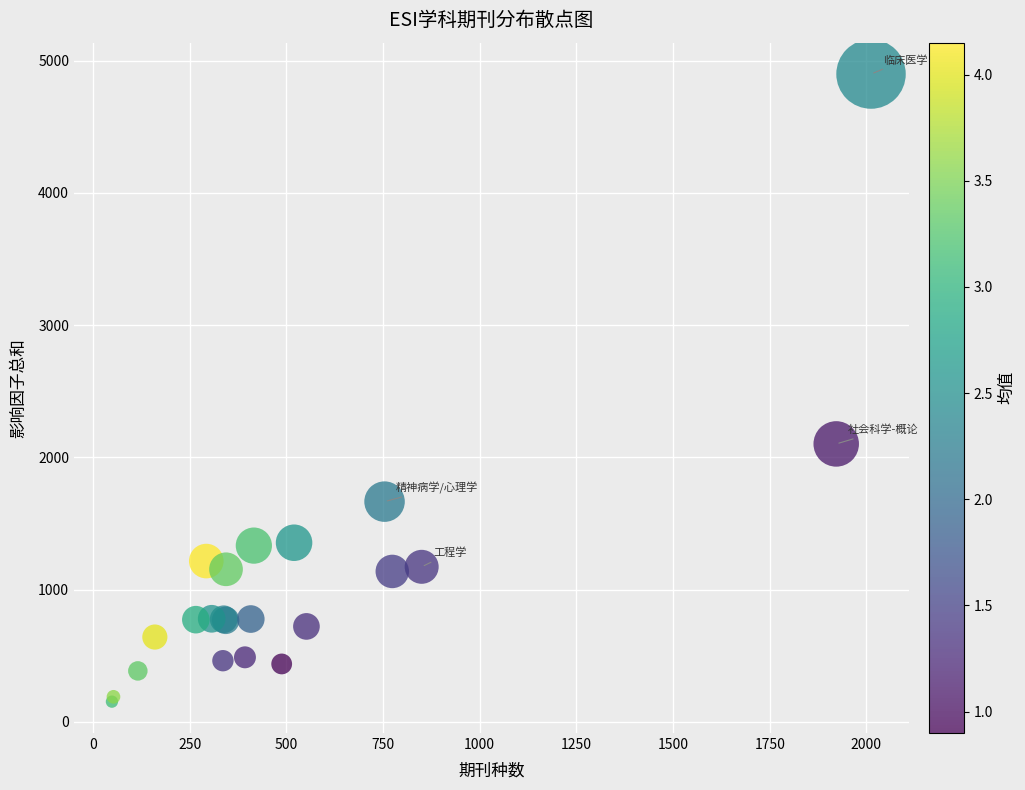

What Y value in the scatter plot is closest to 2525?

2101.7